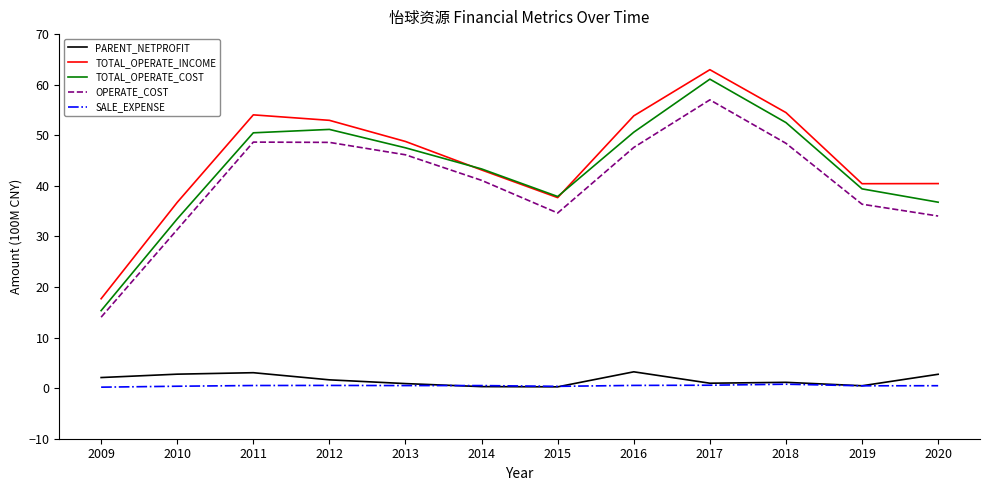

True or false: TOTAL_OPERATE_INCOME has a value of 69.0 at 2020.

False